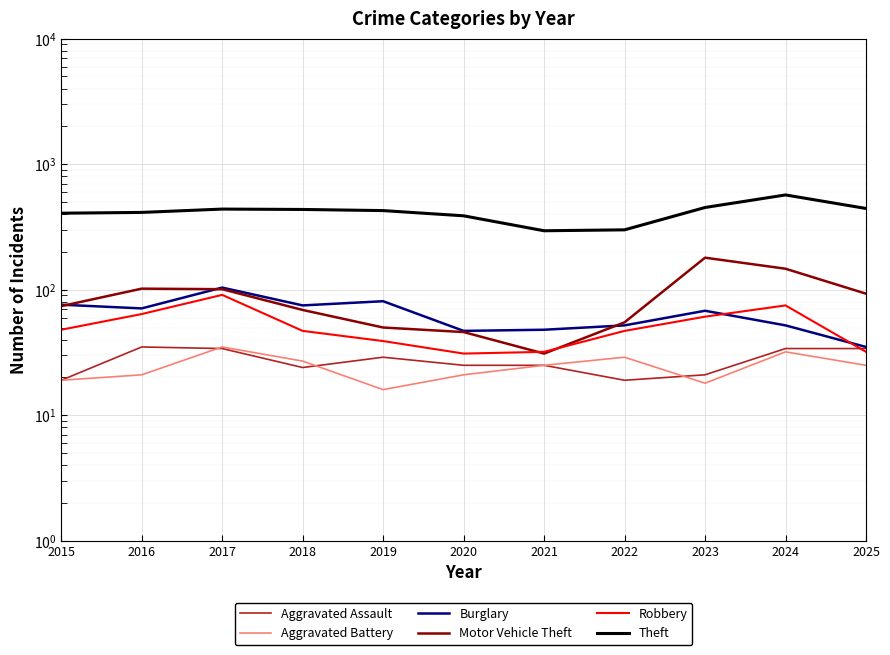

Reading left to right, list all the values displayed in this chart.

Aggravated Assault: 19	35	34	24	29	25	25	19	21	34	34
Aggravated Battery: 19	21	35	27	16	21	25	29	18	32	25
Burglary: 76	71	104	75	81	47	48	52	68	52	35
Motor Vehicle Theft: 74	102	101	69	50	46	31	55	180	147	93
Robbery: 48	64	91	47	39	31	32	47	61	75	32
Theft: 407	413	439	436	427	388	295	300	452	569	444